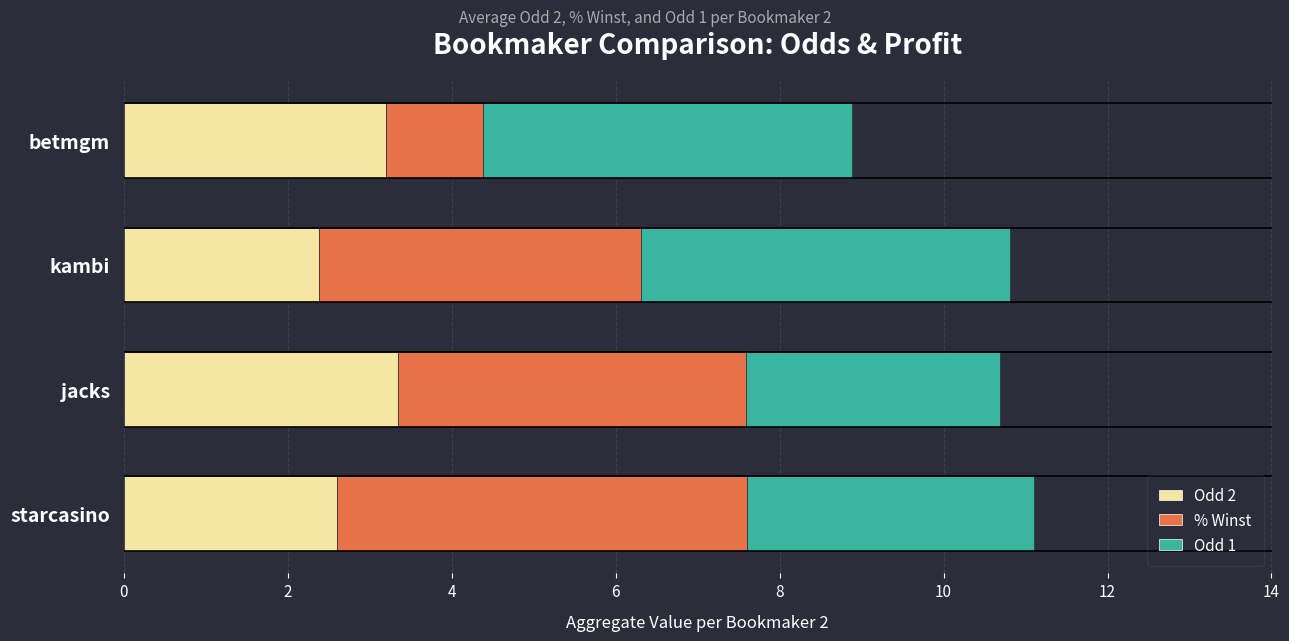

How many categories are shown in the chart?

4